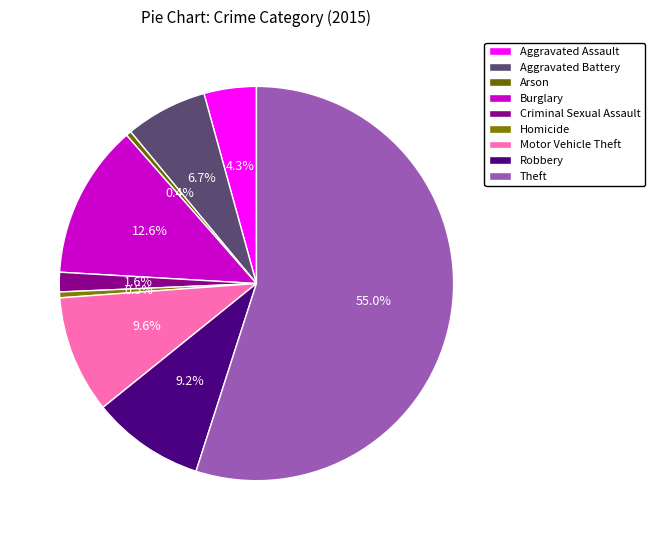

How many segments does this pie chart have?

9